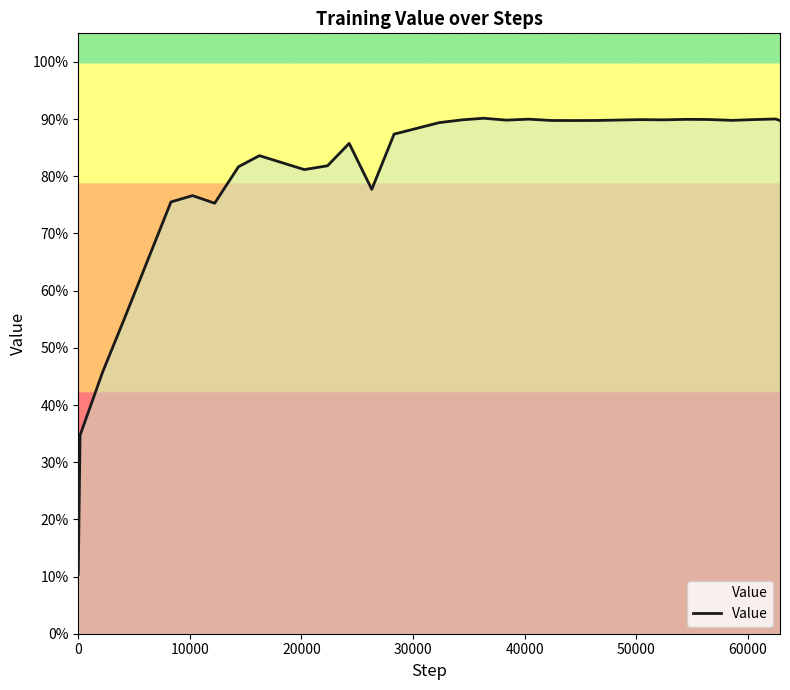

What is the average value?

0.8